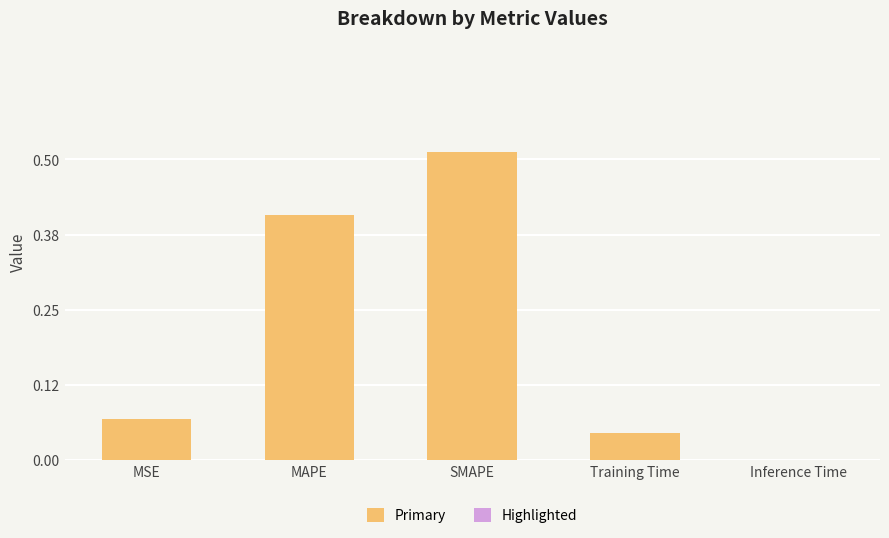

Between SMAPE and Inference Time, which is larger?

SMAPE